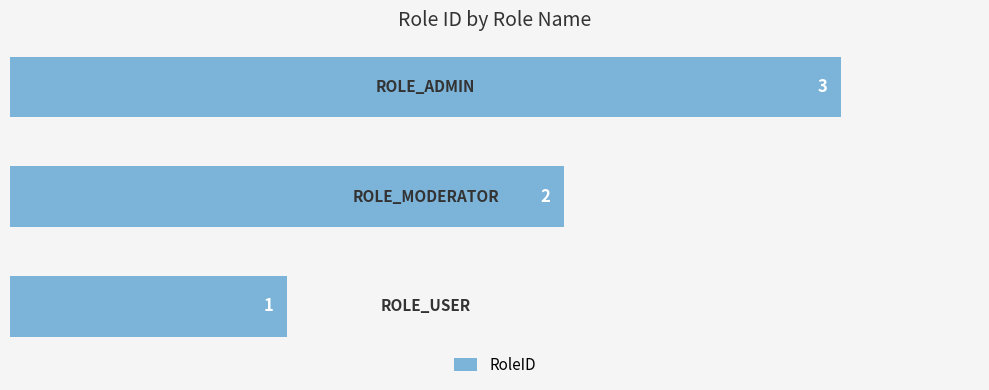

Are the bars grouped side by side (vs. stacked)?

No